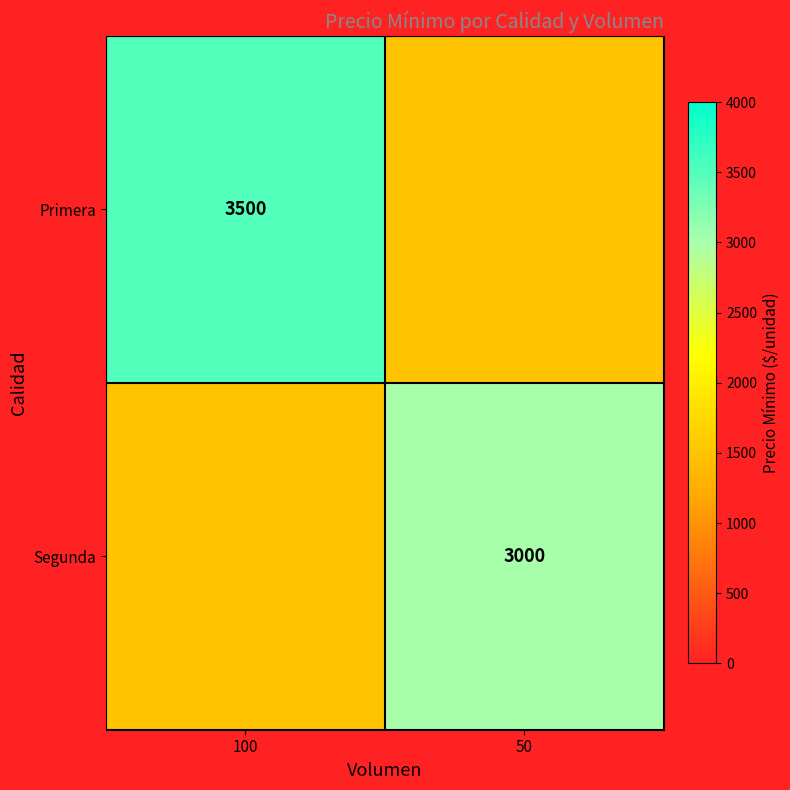

True or false: Primera has a value of 3500 at 100.

True